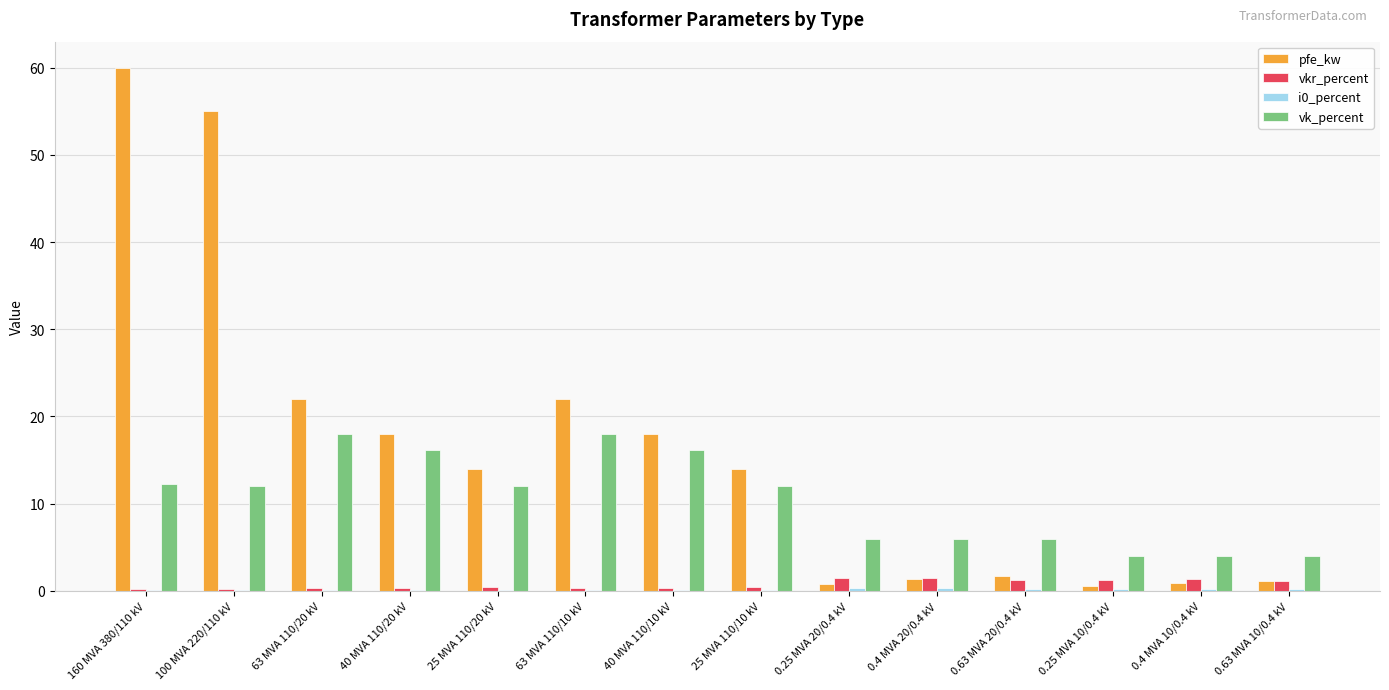

At which category does the chart reach its peak across all series?

160 MVA 380/110 kV